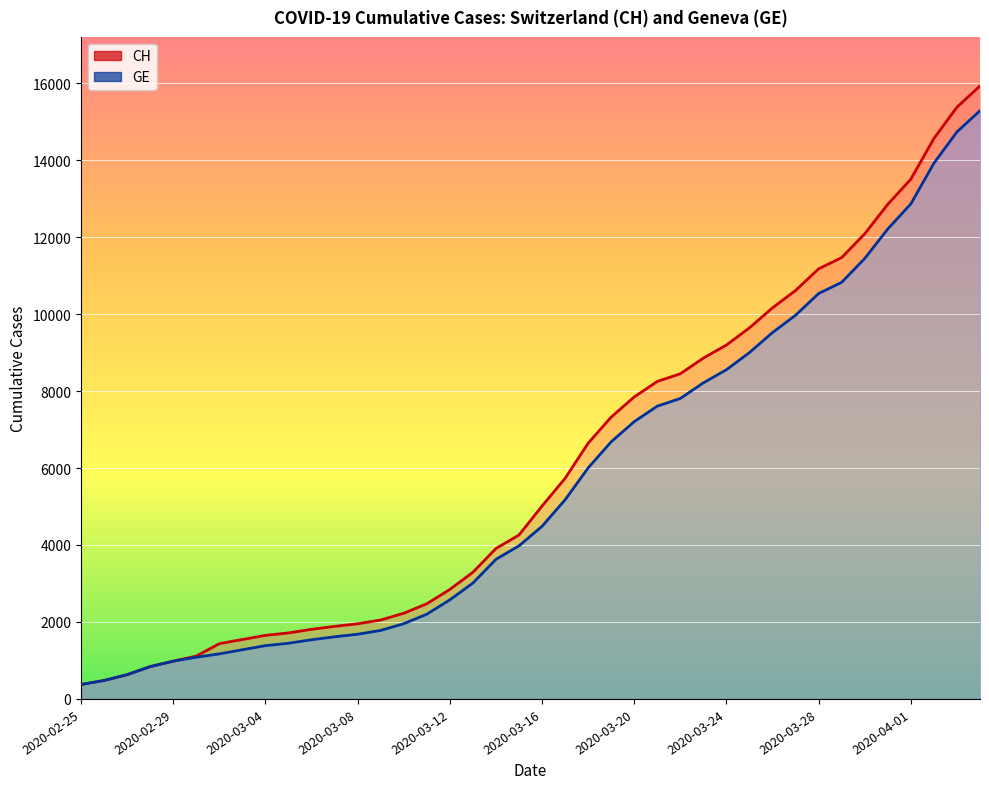

Which series has the widest spread of values?

CH